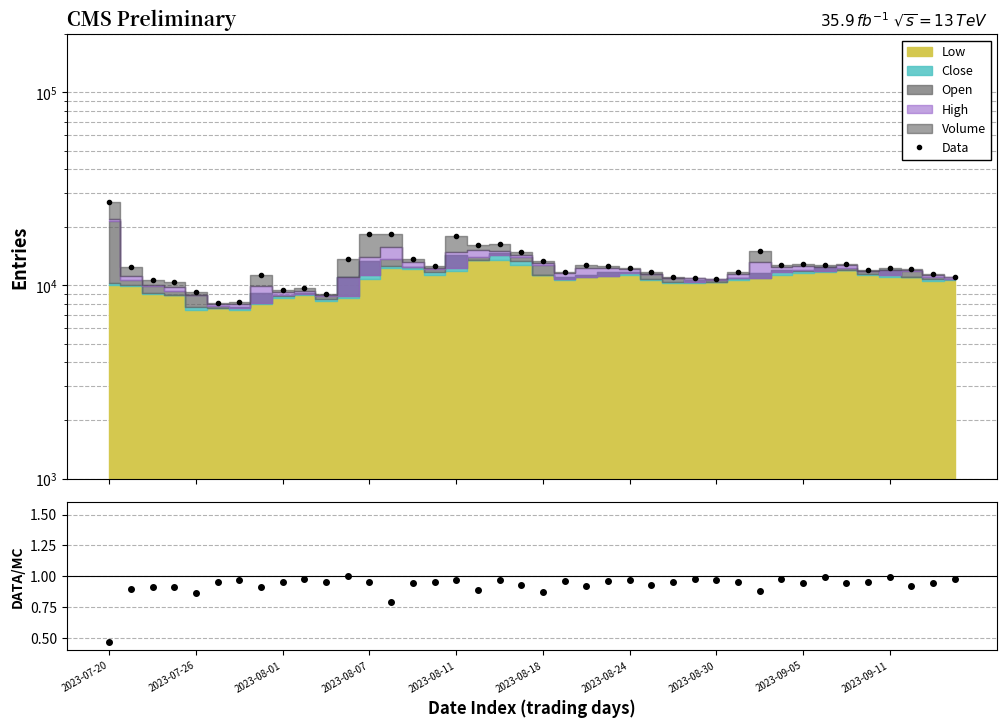

What is the total value across all series at 2023-08-01?

10624.7